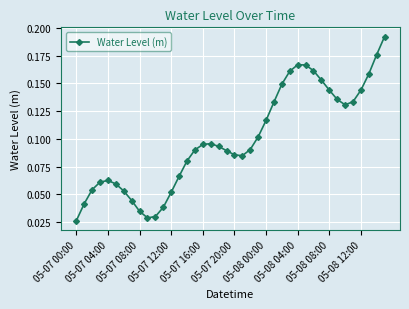

True or false: there are more than 2 points higher than both neighbors.

True